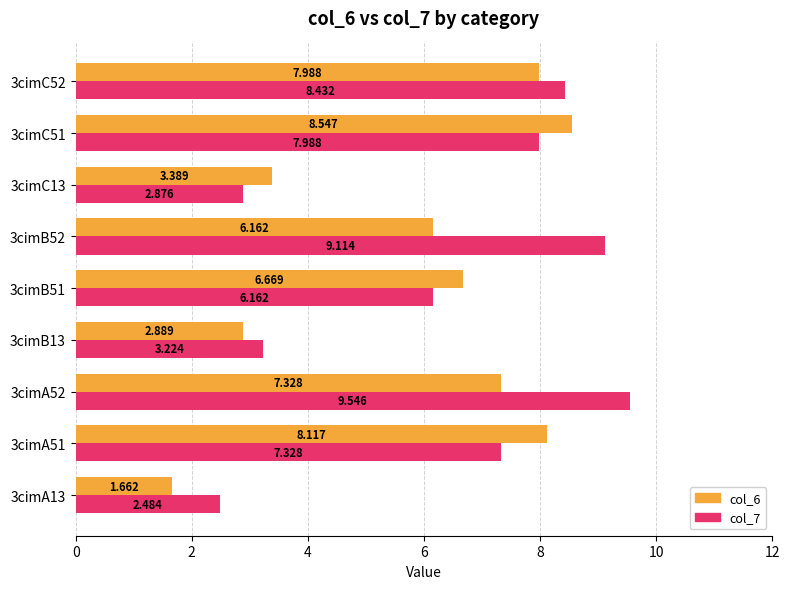

How many data points in col_6 are less than 6?

3